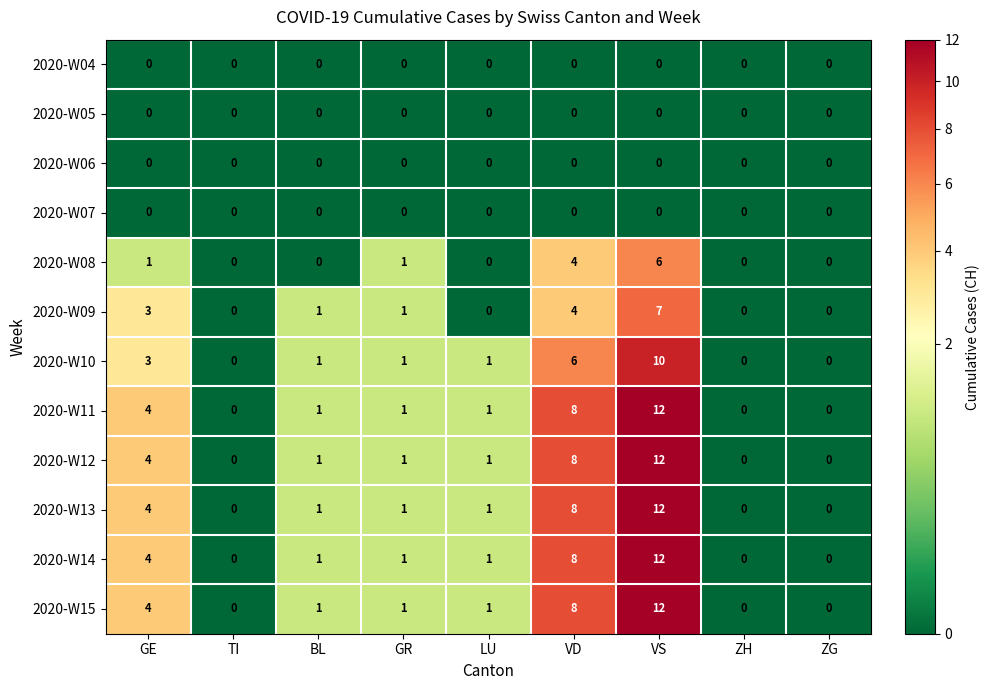

True or false: 2020-W05 has a value of 0 at ZH.

True